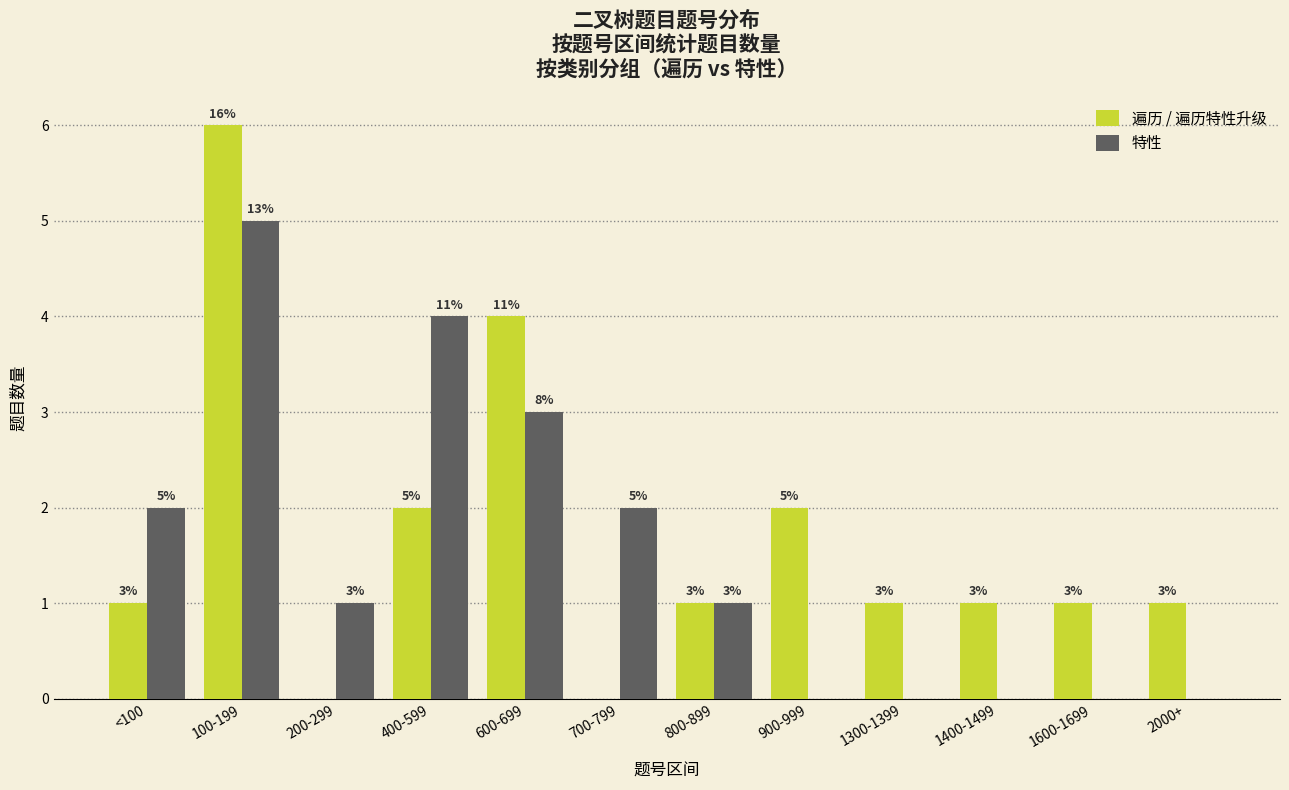

Reading left to right, what are all the values shown in this chart?

遍历 / 遍历特性升级: <100=1	100-199=6	200-299=0	400-599=2	600-699=4	700-799=0	800-899=1	900-999=2	1300-1399=1	1400-1499=1	1600-1699=1	2000+=1
特性: <100=2	100-199=5	200-299=1	400-599=4	600-699=3	700-799=2	800-899=1	900-999=0	1300-1399=0	1400-1499=0	1600-1699=0	2000+=0